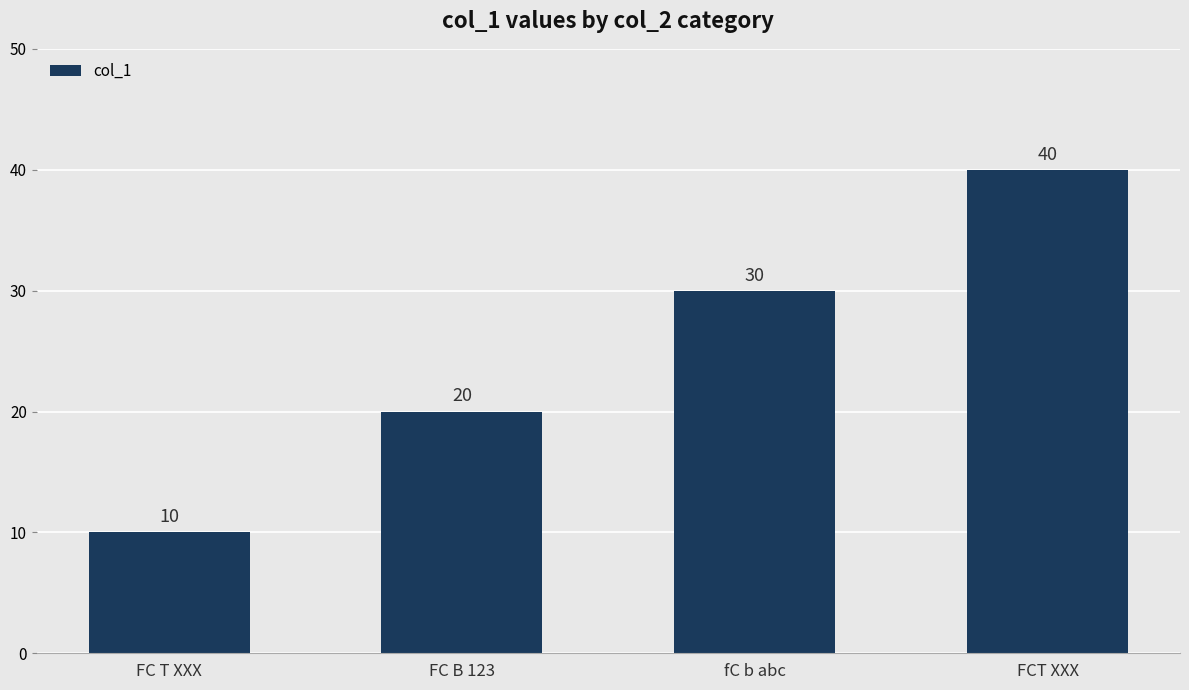

What is the smallest value displayed?

10